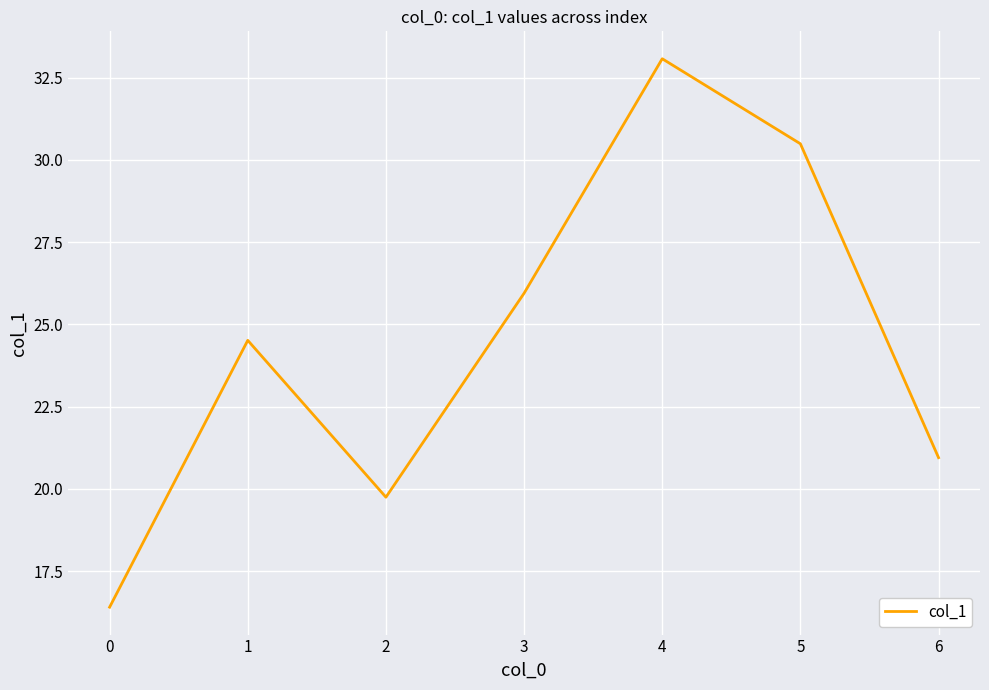

Approximately how many times larger is the value at 0 compared to 5?

0.5